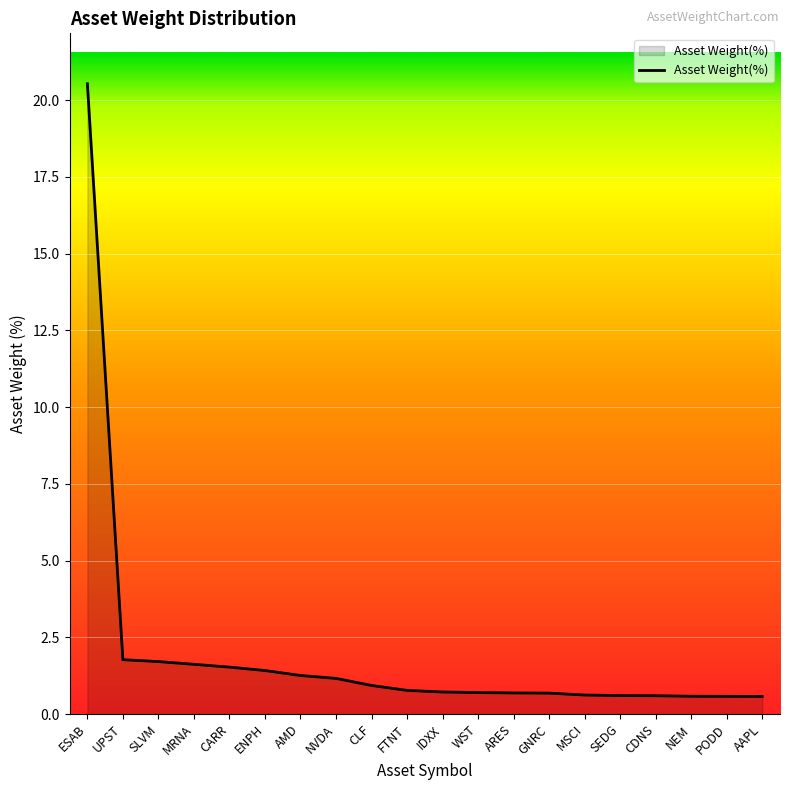

What is the maximum value shown in the chart?

20.5